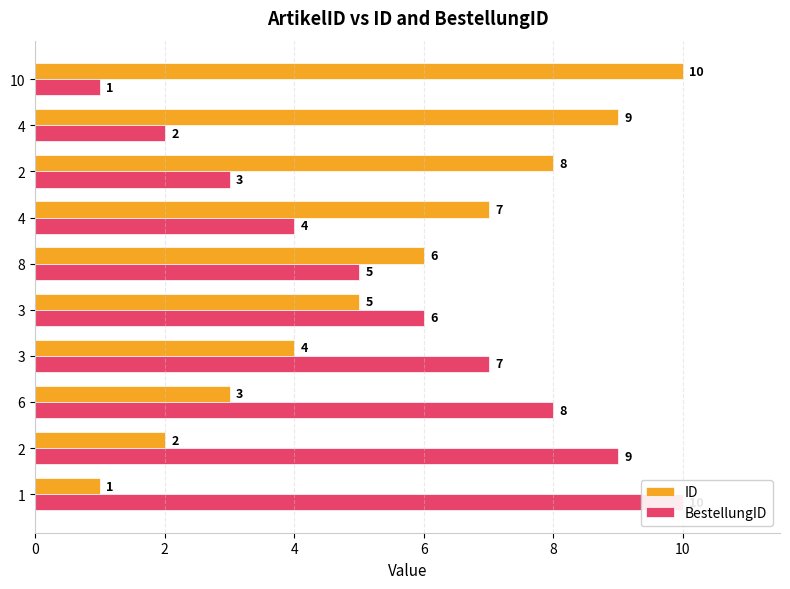

Which series has the largest total across all categories?

ID